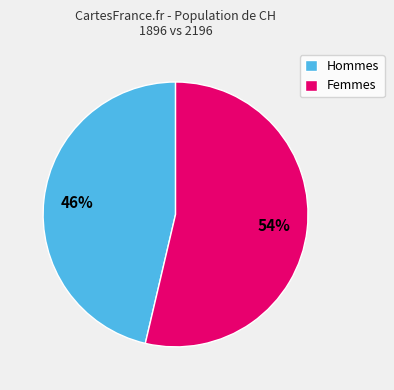

Between Femmes and Hommes, which is larger?

Femmes